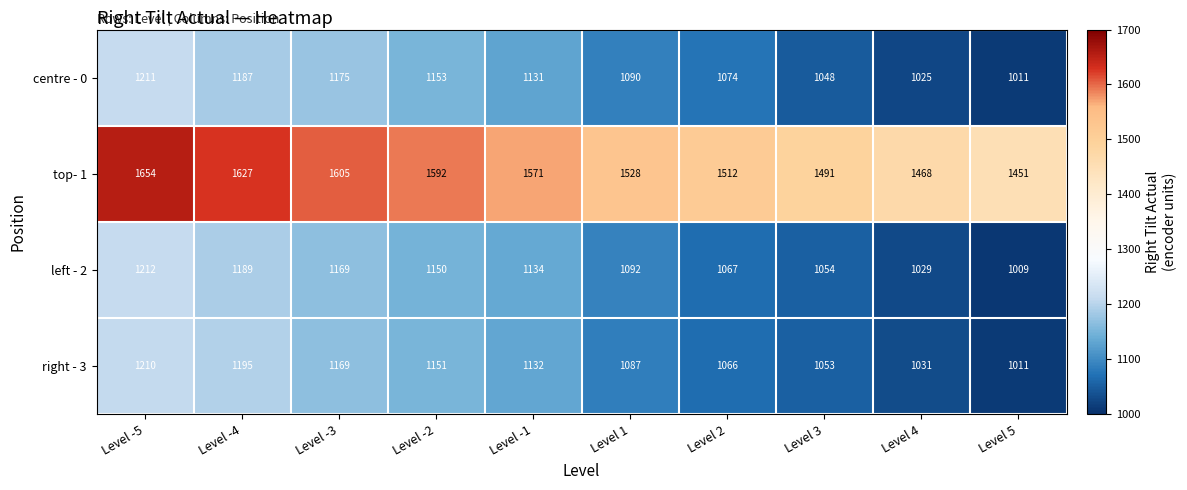

Is it true that top- 1 equals 580 at Level -1?

False